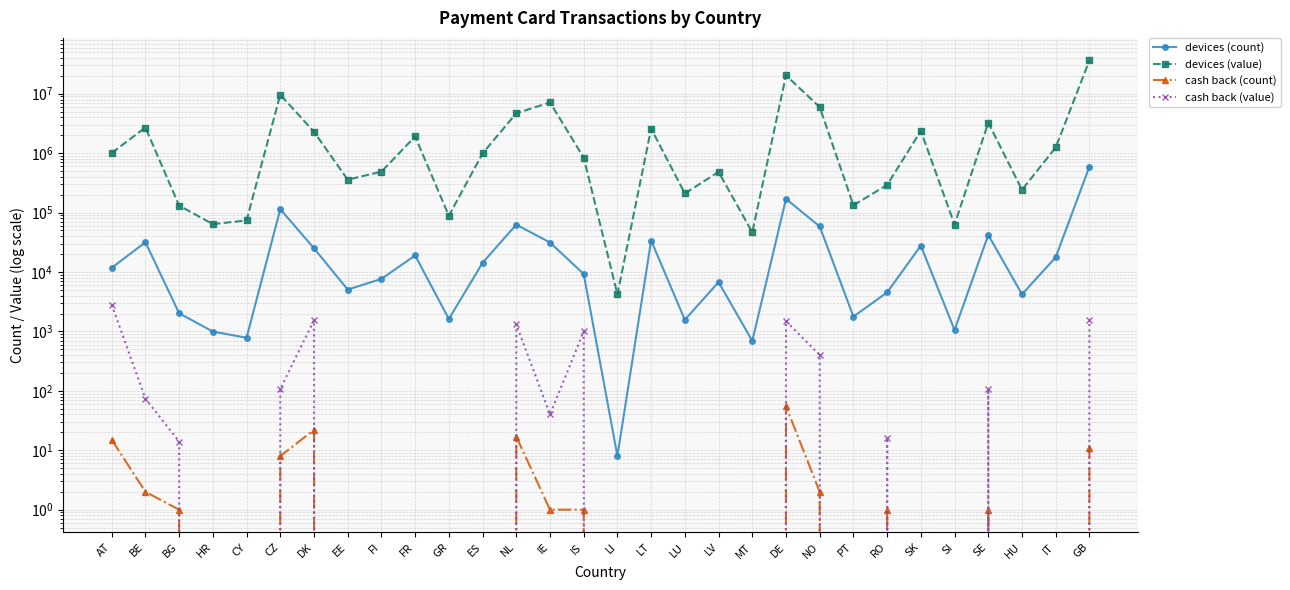

What is the average value of the devices (count) series?

43391.6